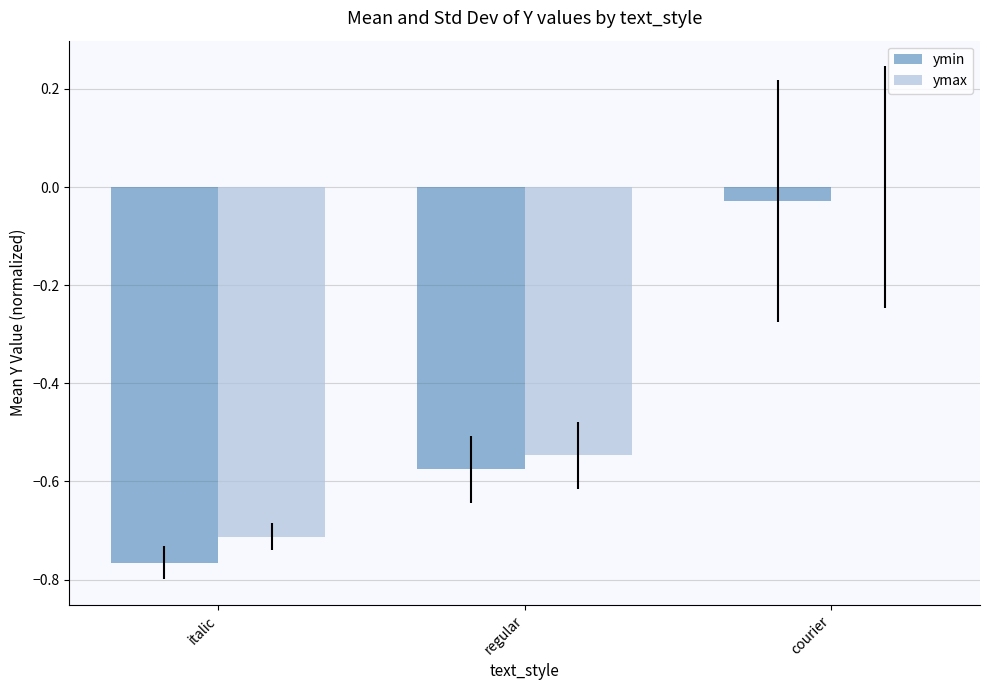

Is the value of ymax at italic greater than the value of ymin at regular?

No